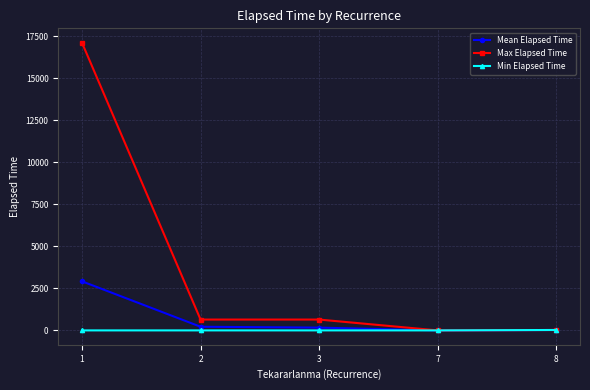

Rank the series by their maximum value, from highest to lowest.

Max Elapsed Time, Mean Elapsed Time, Min Elapsed Time